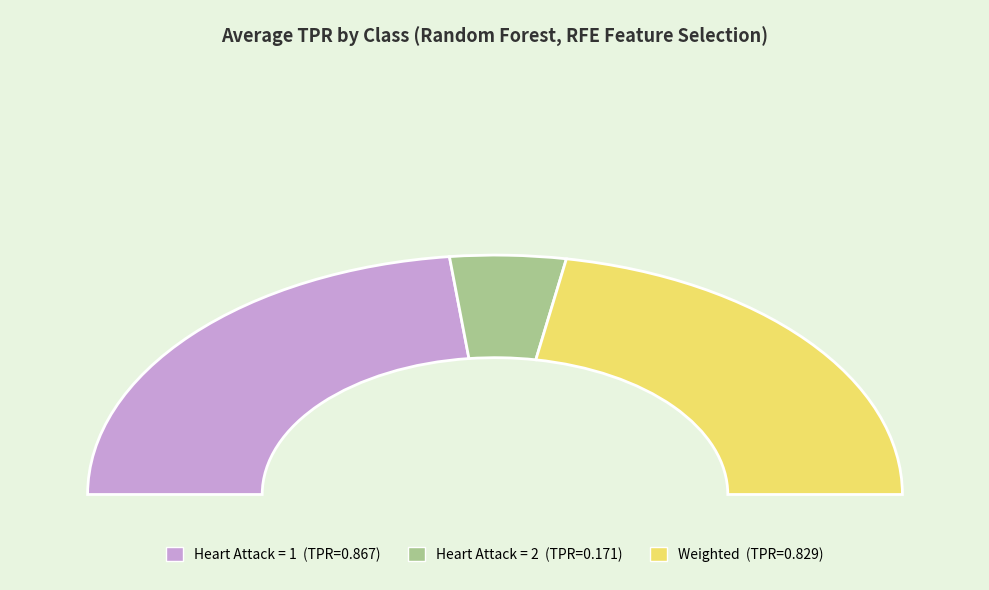

Is there any slice that represents more than half of the pie?

No